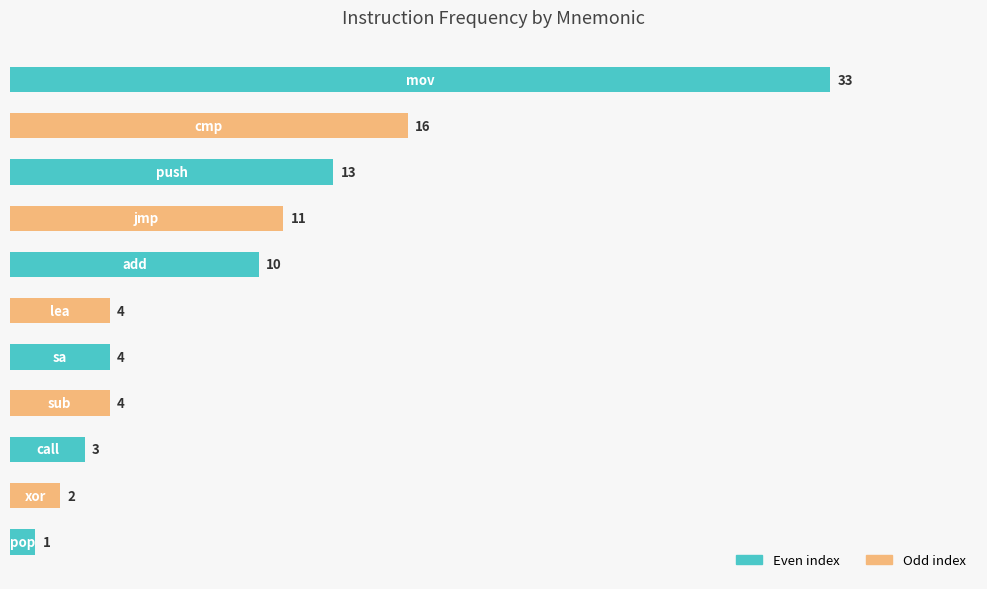

What is the greatest value displayed?

33